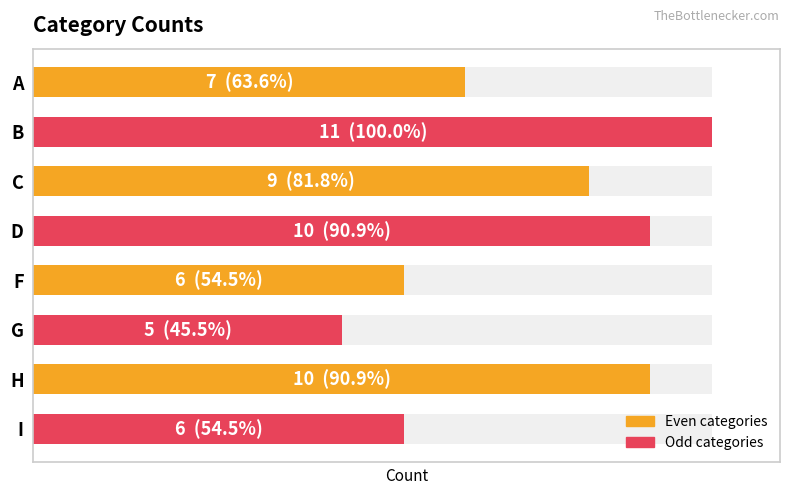

What is the sum of all values?

64